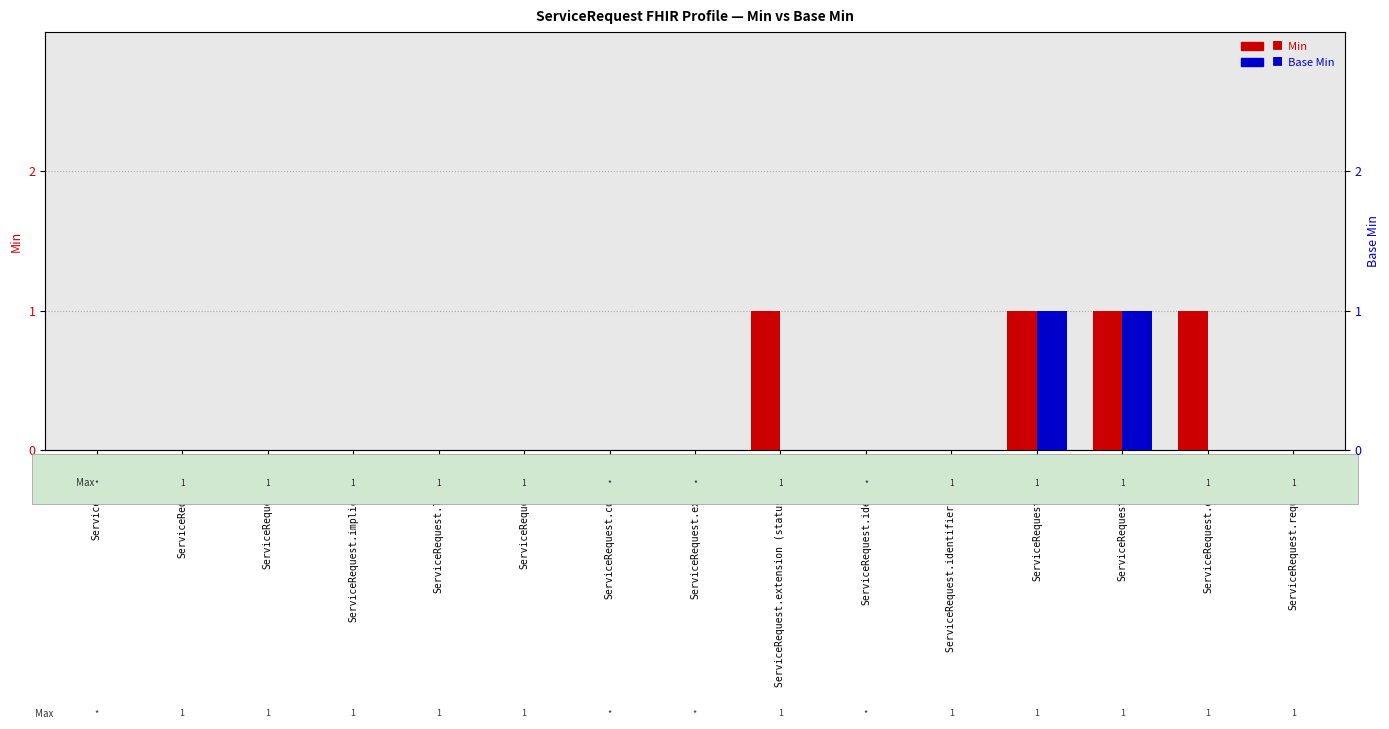

Reading left to right, what are all the values shown in this chart?

Min: ServiceRequest=0	ServiceRequest.id=0	ServiceRequest.meta=0	ServiceRequest.implicitRules=0	ServiceRequest.language=0	ServiceRequest.text=0	ServiceRequest.contained=0	ServiceRequest.extension=0	ServiceRequest.extension (statusReason)=1	ServiceRequest.identifier=0	ServiceRequest.identifier (UHMEP)=0	ServiceRequest.status=1	ServiceRequest.intent=1	ServiceRequest.category=1	ServiceRequest.requisition=0
Base Min: ServiceRequest=0	ServiceRequest.id=0	ServiceRequest.meta=0	ServiceRequest.implicitRules=0	ServiceRequest.language=0	ServiceRequest.text=0	ServiceRequest.contained=0	ServiceRequest.extension=0	ServiceRequest.extension (statusReason)=0	ServiceRequest.identifier=0	ServiceRequest.identifier (UHMEP)=0	ServiceRequest.status=1	ServiceRequest.intent=1	ServiceRequest.category=0	ServiceRequest.requisition=0